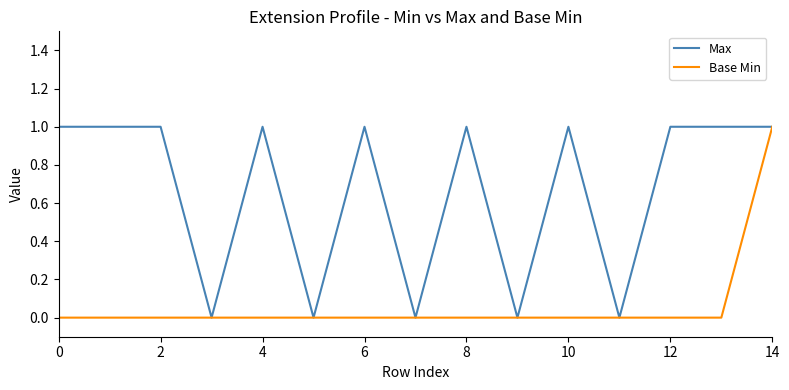

True or false: Max has more than 0 points higher than both neighbors.

True